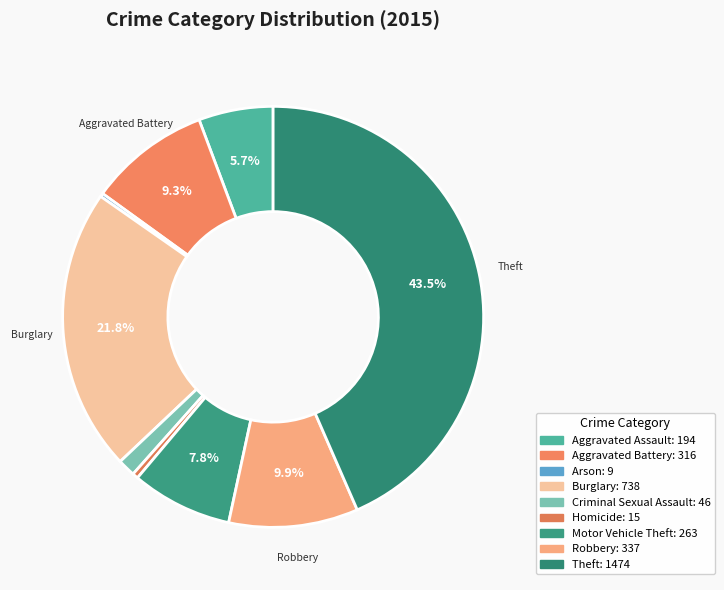

To the nearest percent, what is the difference between the largest and smallest slice percentages?

43%